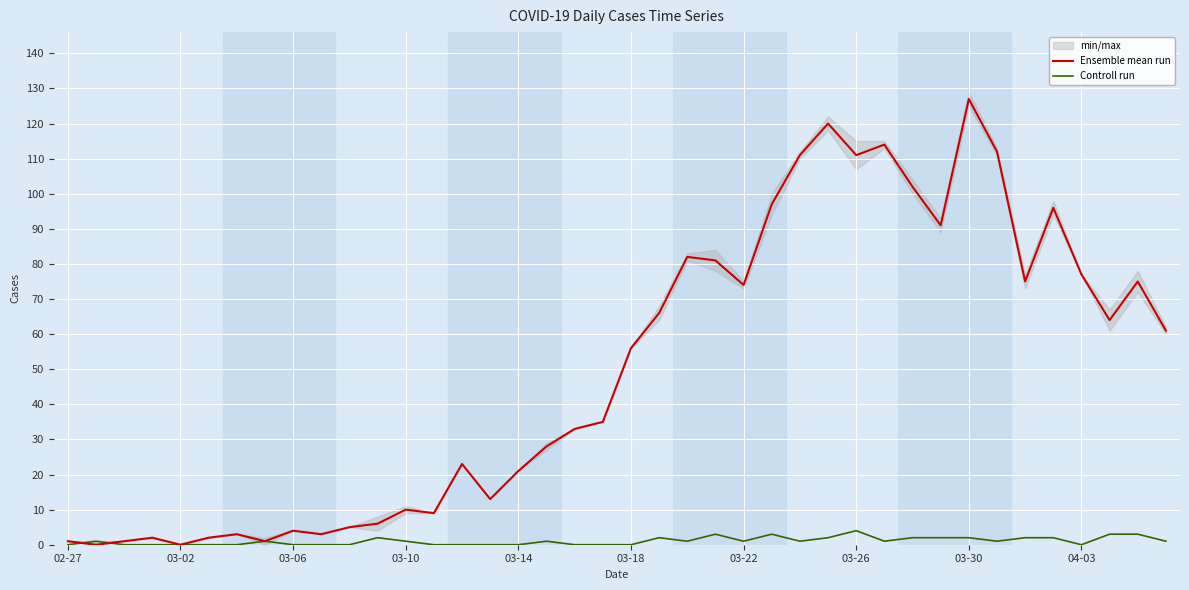

What is the difference between the maximum and minimum values in the Ensemble mean run series?

127